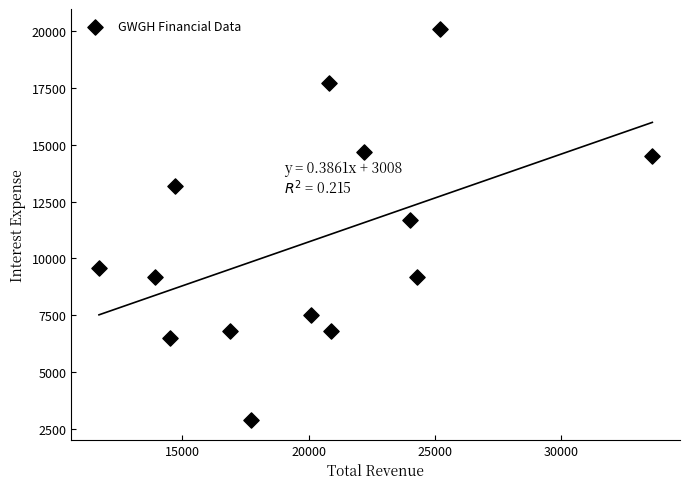

What Y value in the scatter plot is closest to 11500?

11700